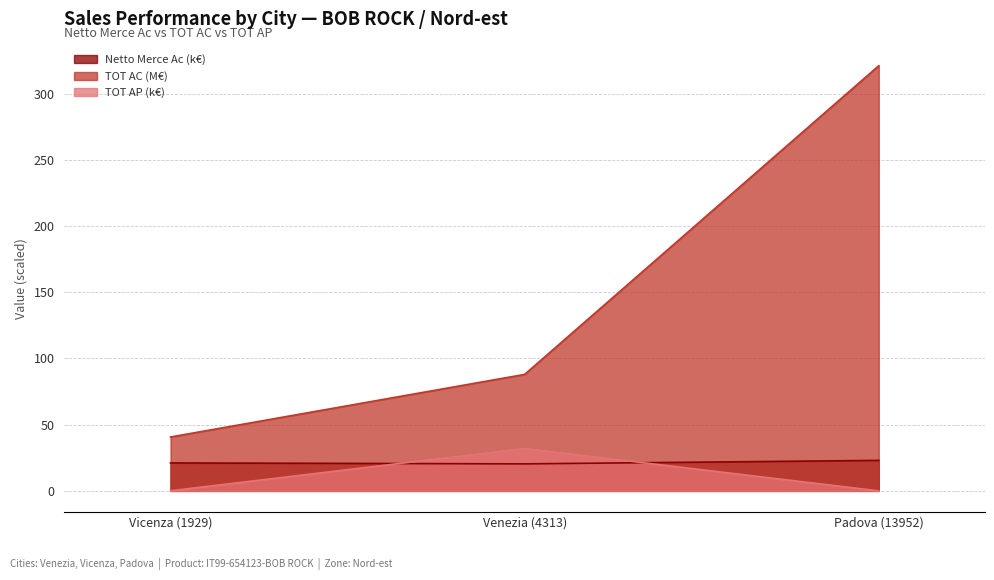

At Vicenza (1929), list the series in order from largest to smallest.

TOT AC (M€), Netto Merce Ac (k€), TOT AP (k€)